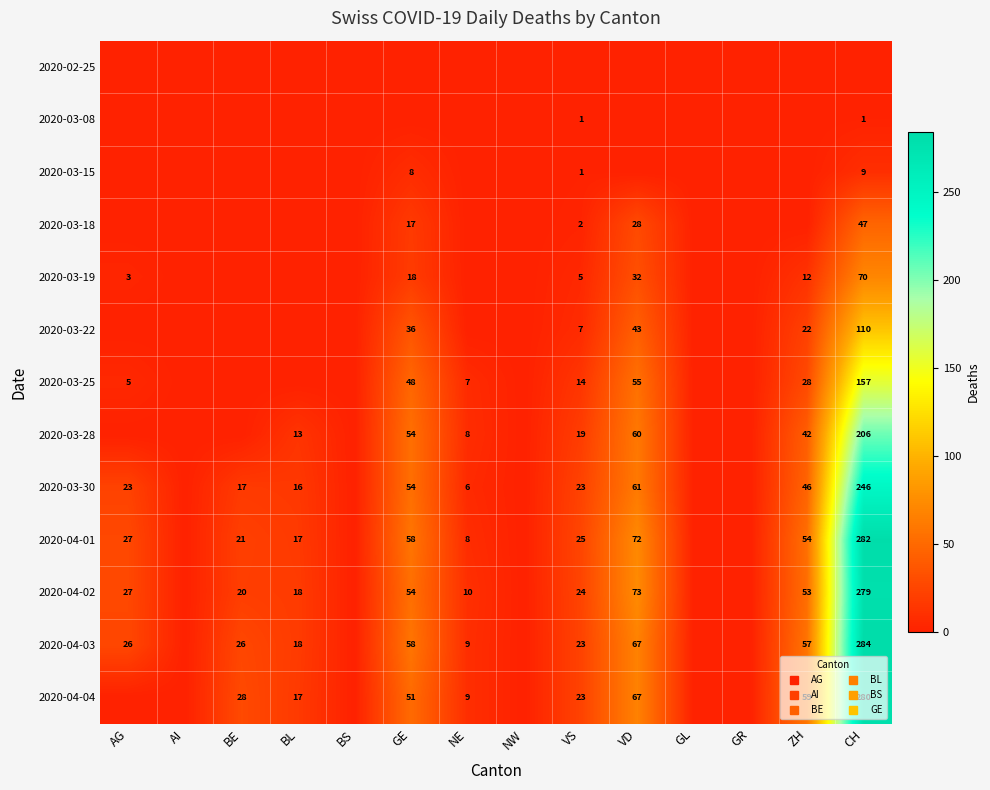

What is the total value across all series at NE?

57